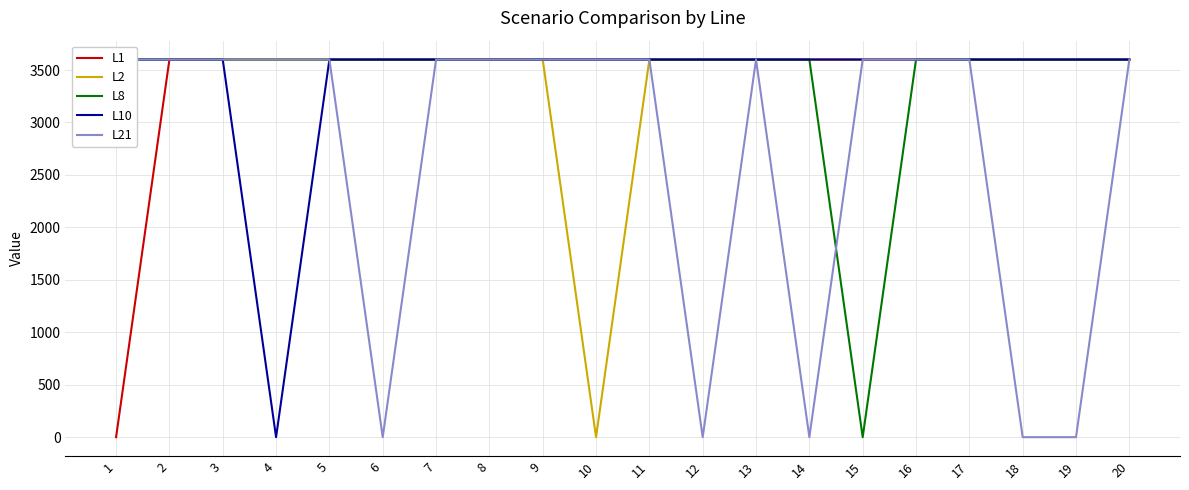

At which label is L2 closest to 1800?

1